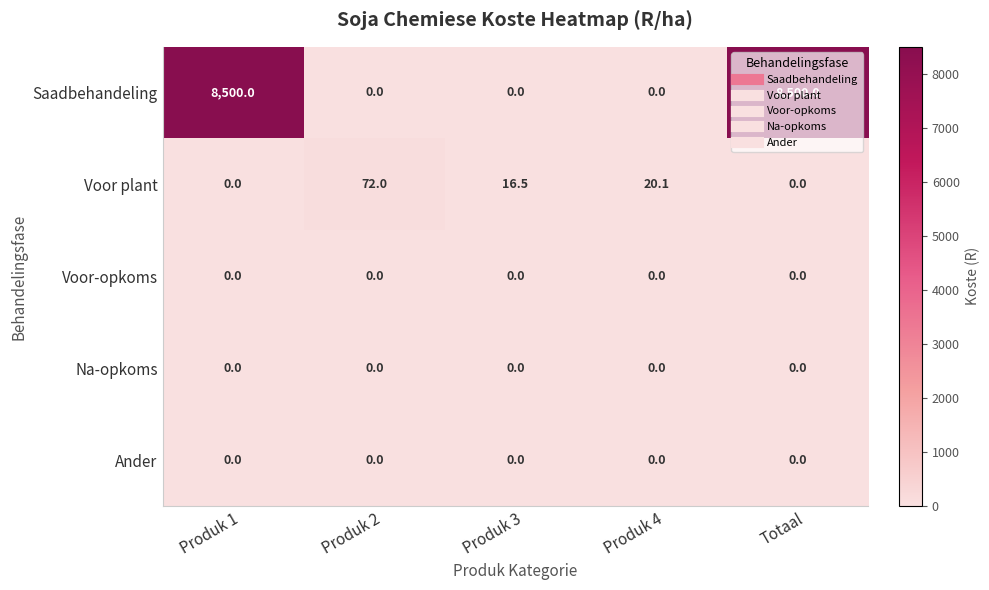

At which label does Voor plant first exceed 16?

Produk 2